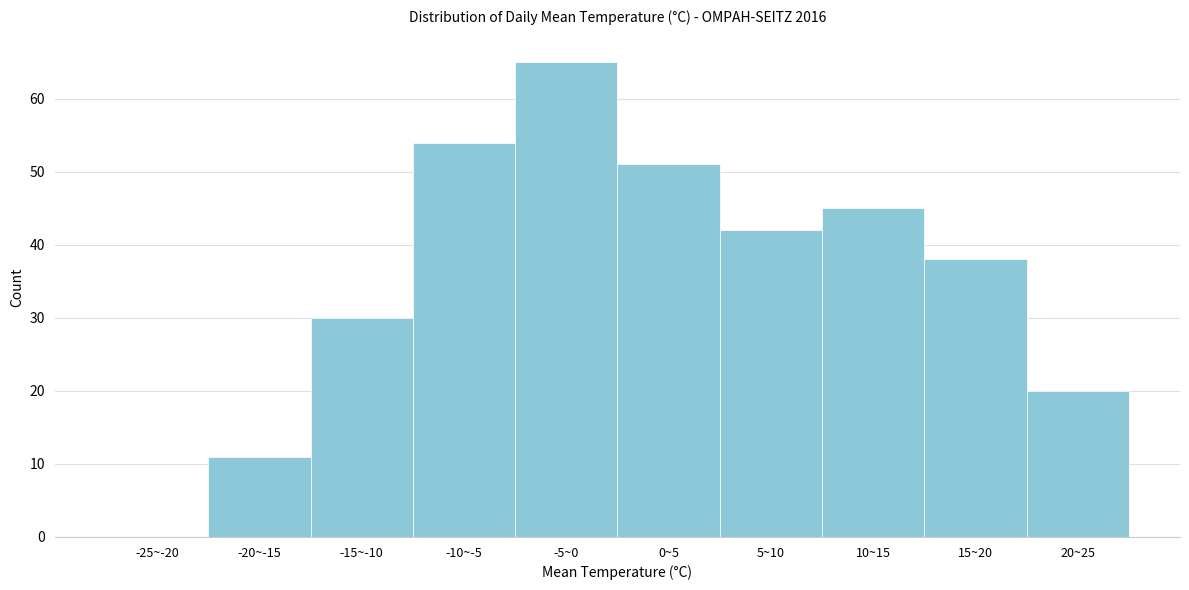

Reading right to left, what are all the values shown in this chart?

20~25=20	15~20=38	10~15=45	5~10=42	0~5=51	-5~0=65	-10~-5=54	-15~-10=30	-20~-15=11	-25~-20=0